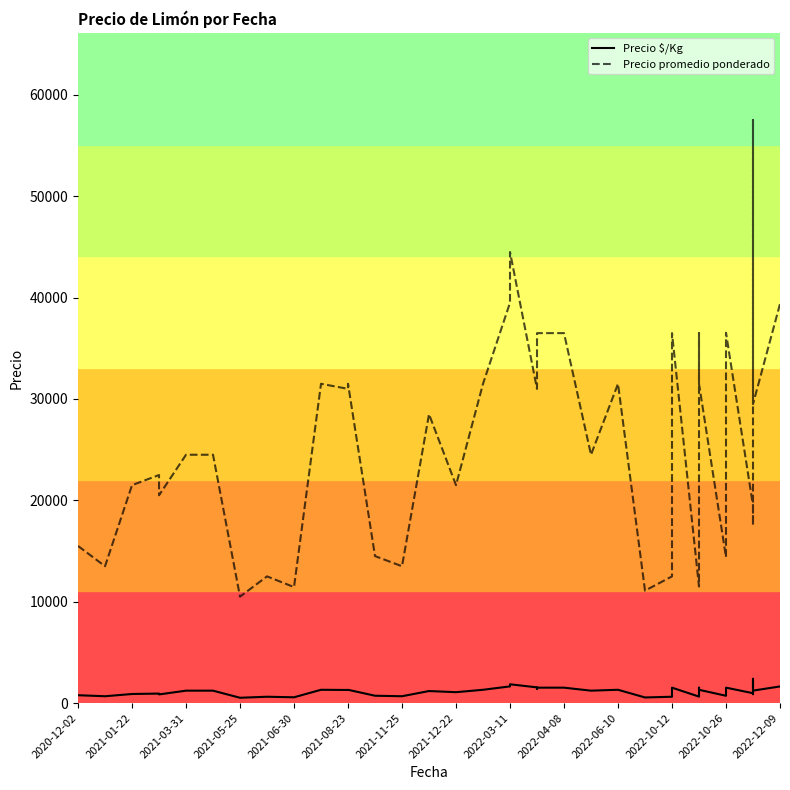

At 2022-03-11, list the series in order from smallest to largest.

Precio $/Kg, Precio promedio ponderado